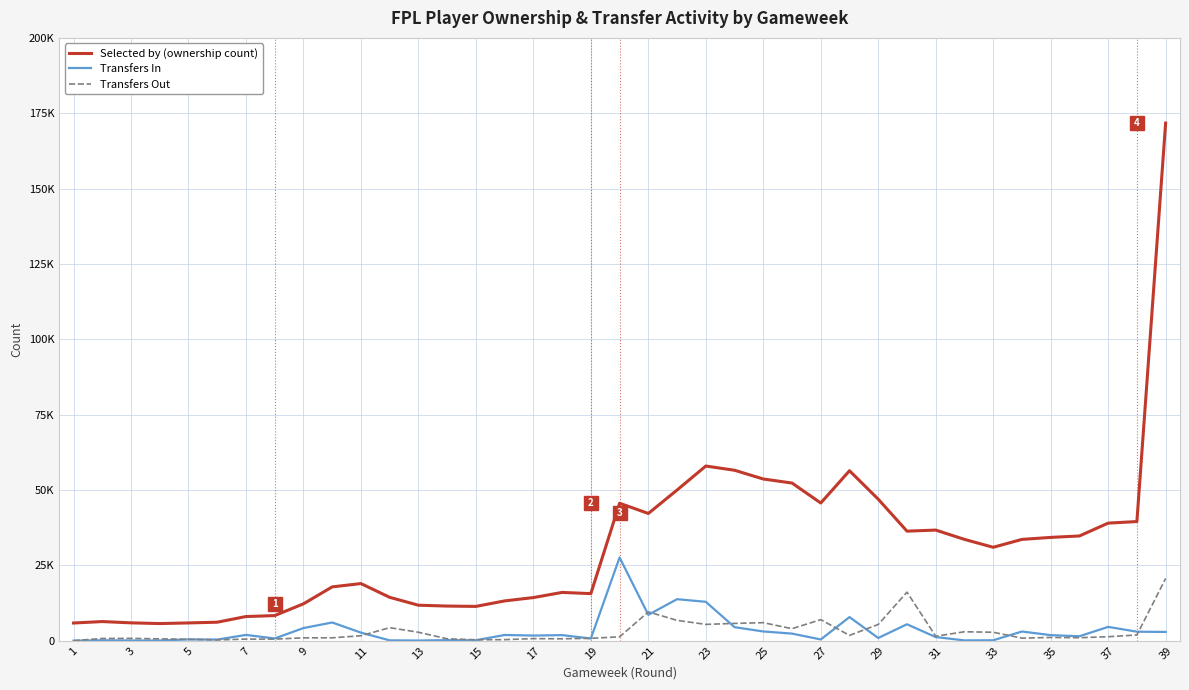

What are all the series names shown in the legend?

Selected by (ownership count), Transfers In, Transfers Out